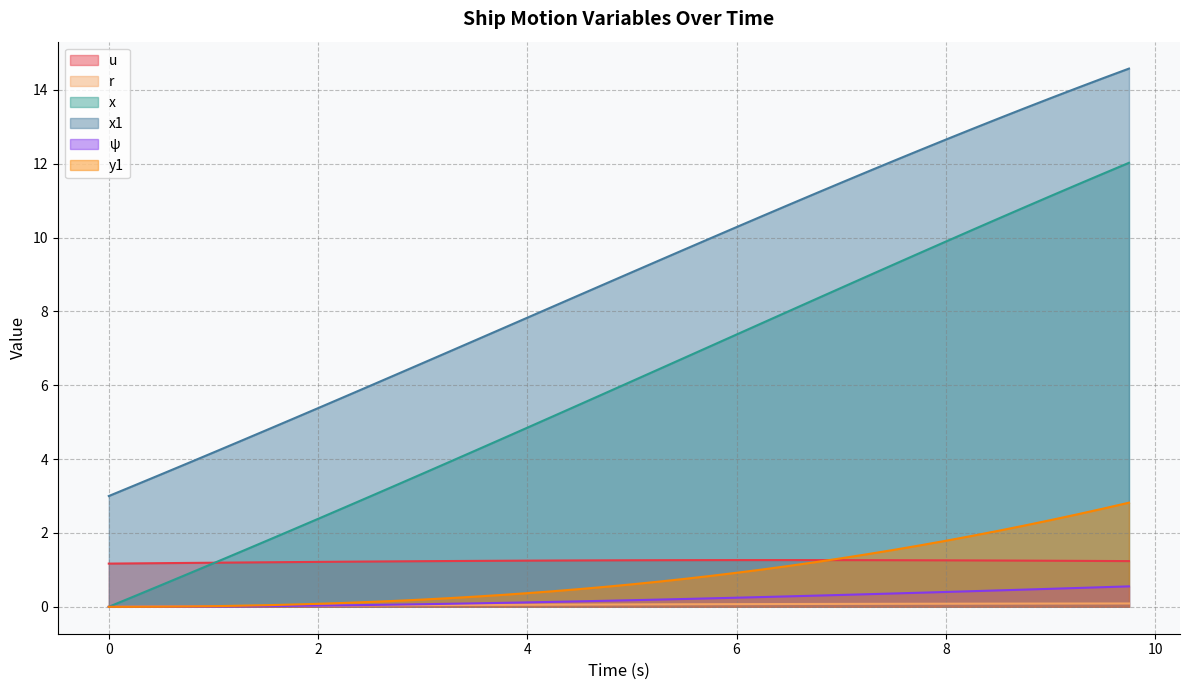

In u, how many points are higher than both neighbors (excluding endpoints)?

1